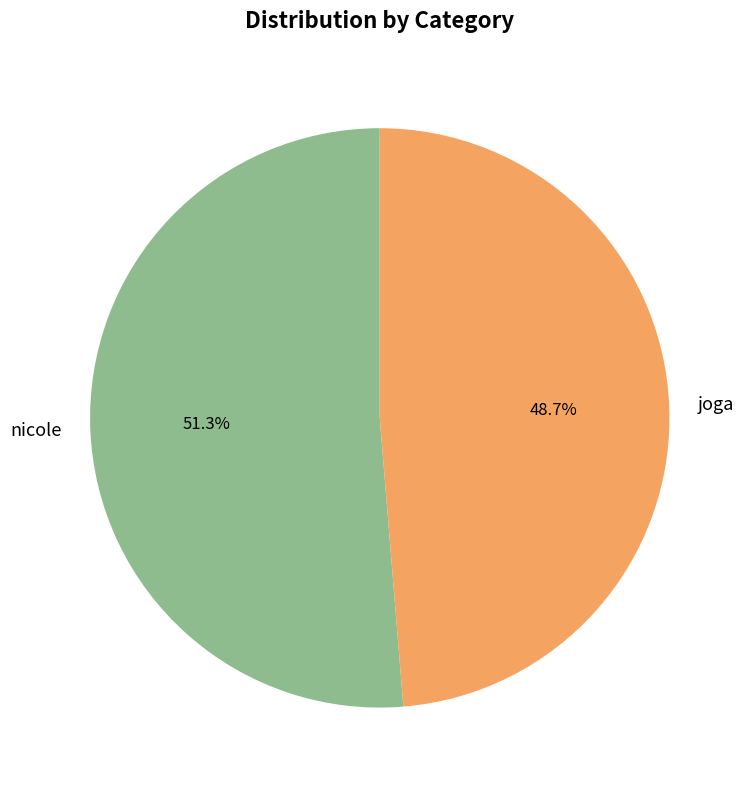

Combined, do nicole and joga account for over 50%?

Yes